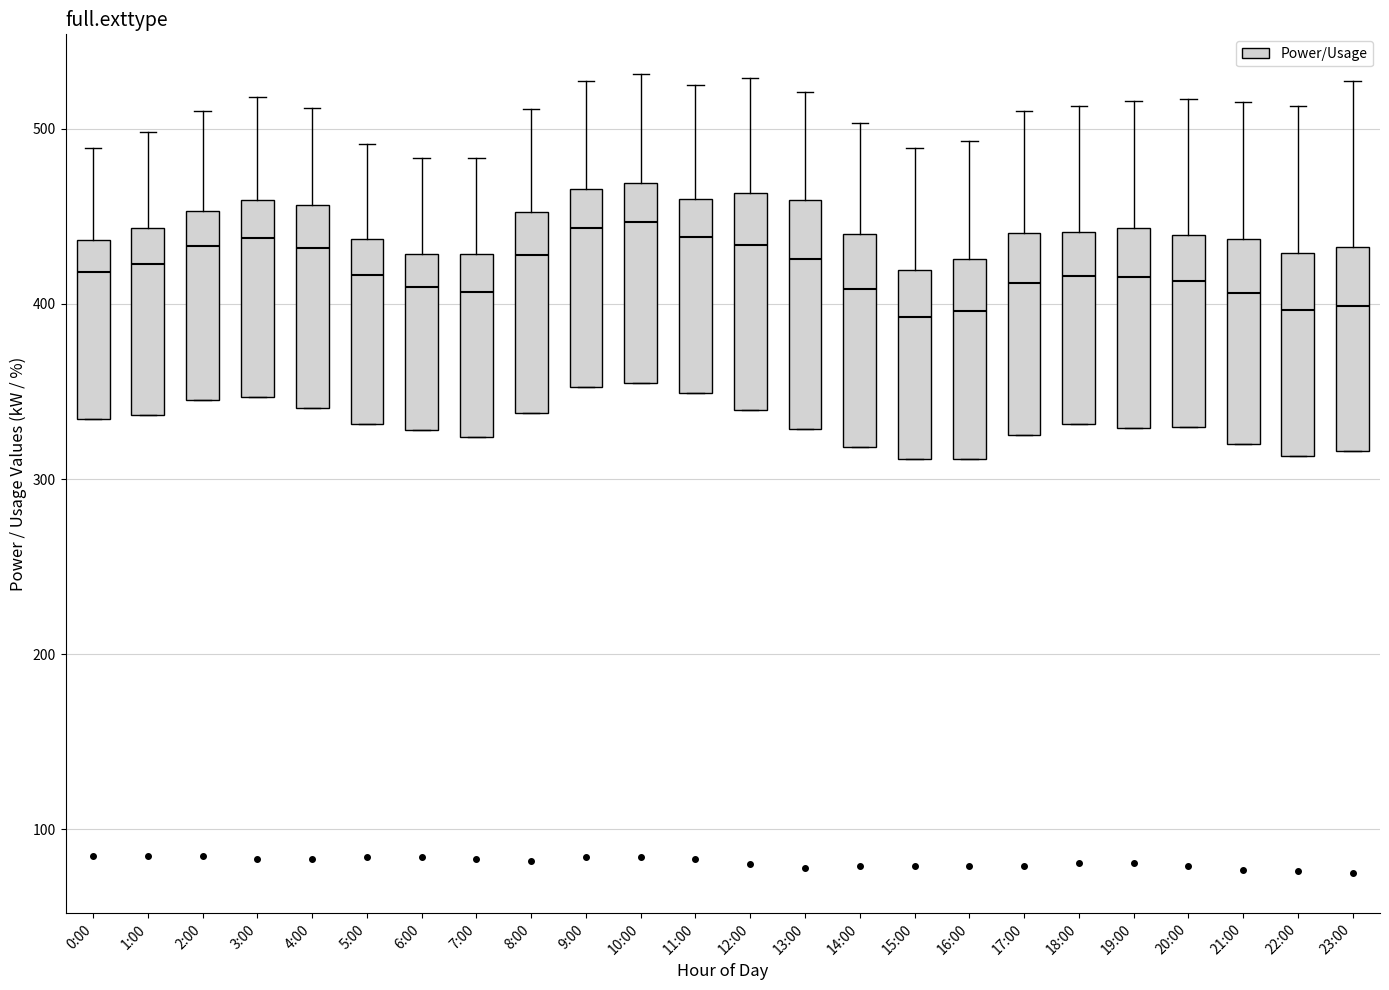

Where is the lower edge of the box for 8:00 on the y-axis? The values are not printed on the chart, so give them approximately, as read against the axis.

340